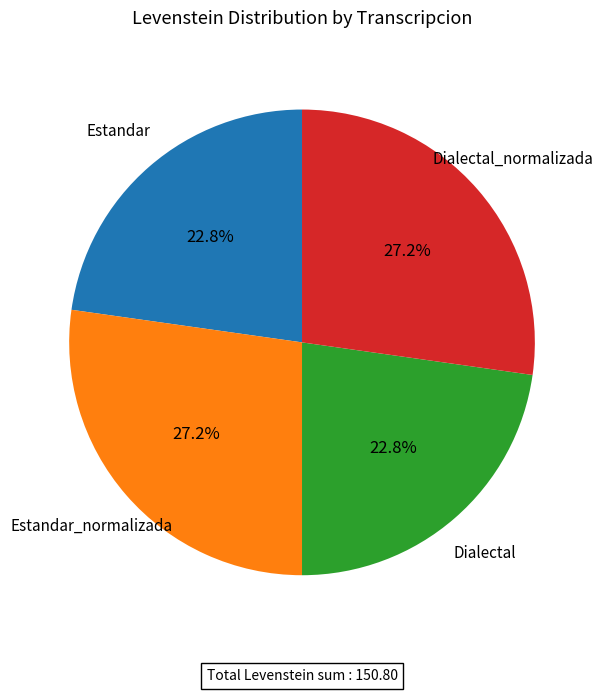

Does any single category account for the majority?

No